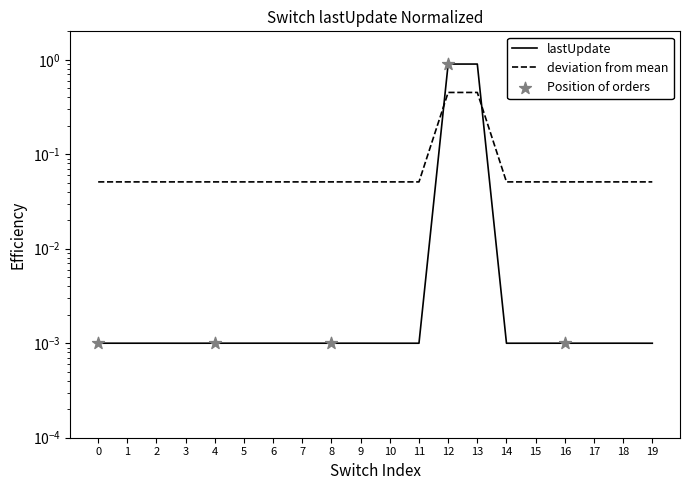

Between 12 and 13, which is larger?

12